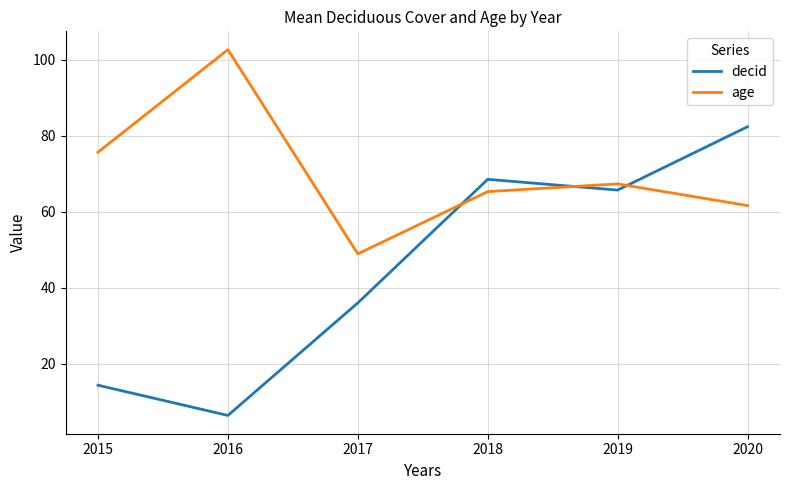

What is the sum of all age values?

421.6